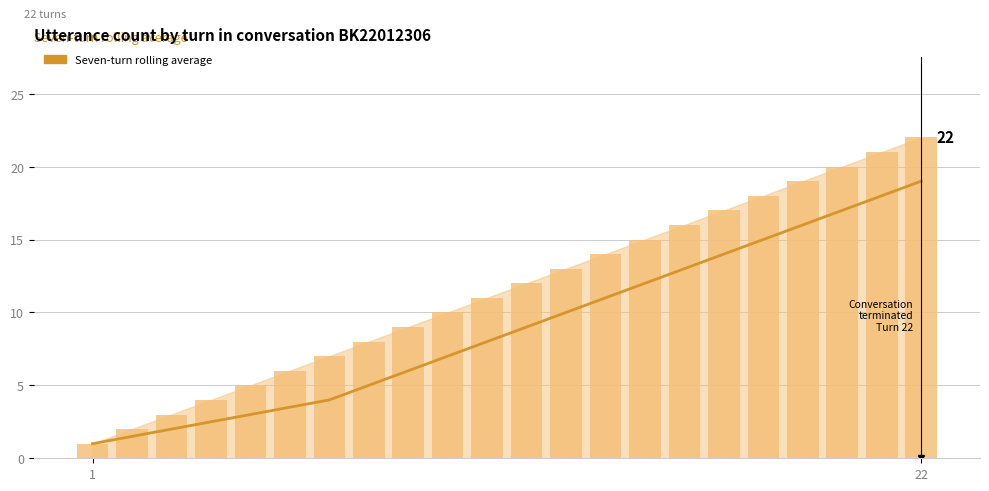

Rank the series at 14 from highest to lowest value.

utterance_id, Seven-turn rolling average